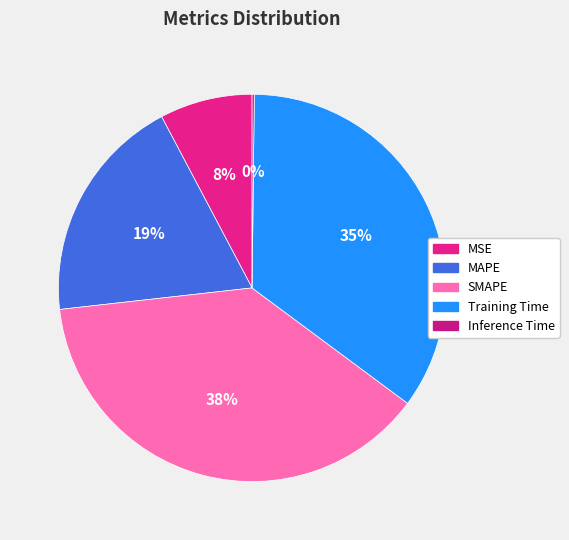

True or false: SMAPE accounts for 38% of the total.

True